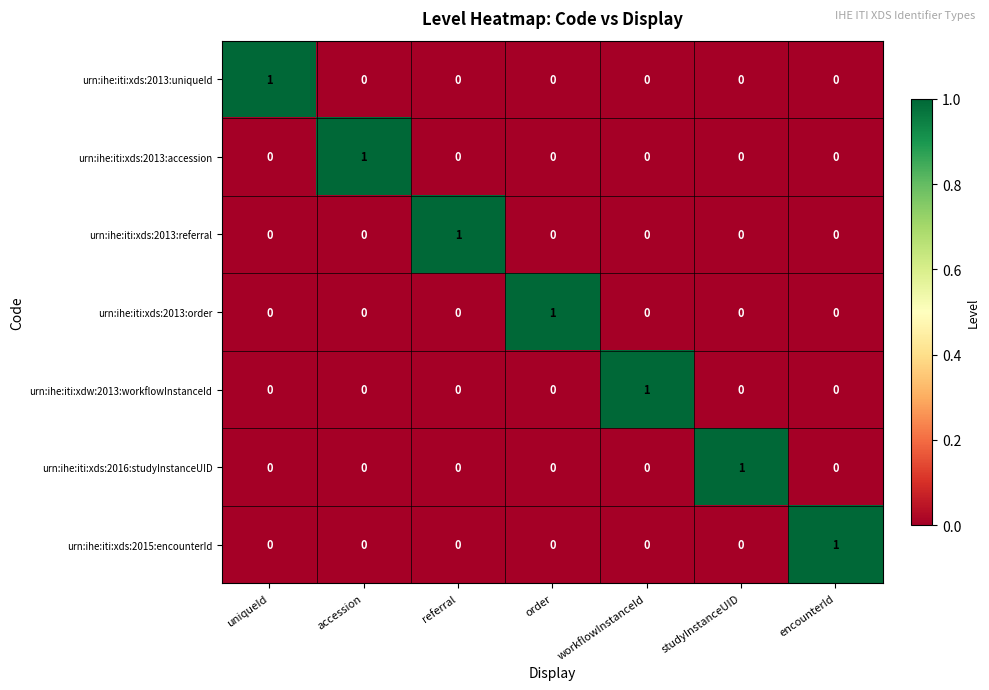

The urn:ihe:iti:xds:2016:studyInstanceUID series shows 0 at referral. True or false?

True